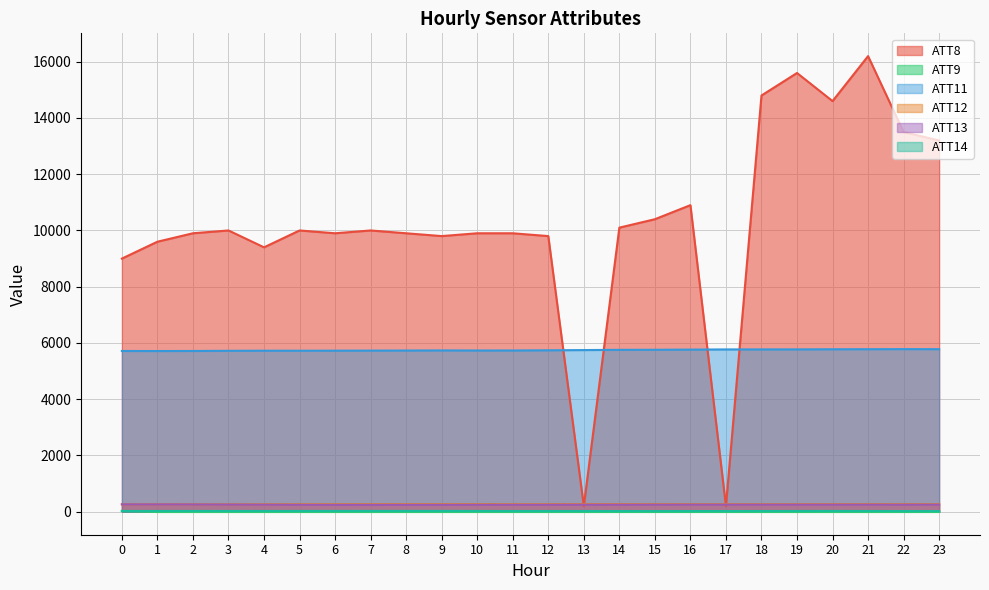

What is the difference between the second highest and minimum values in the ATT8 series?

15400.0